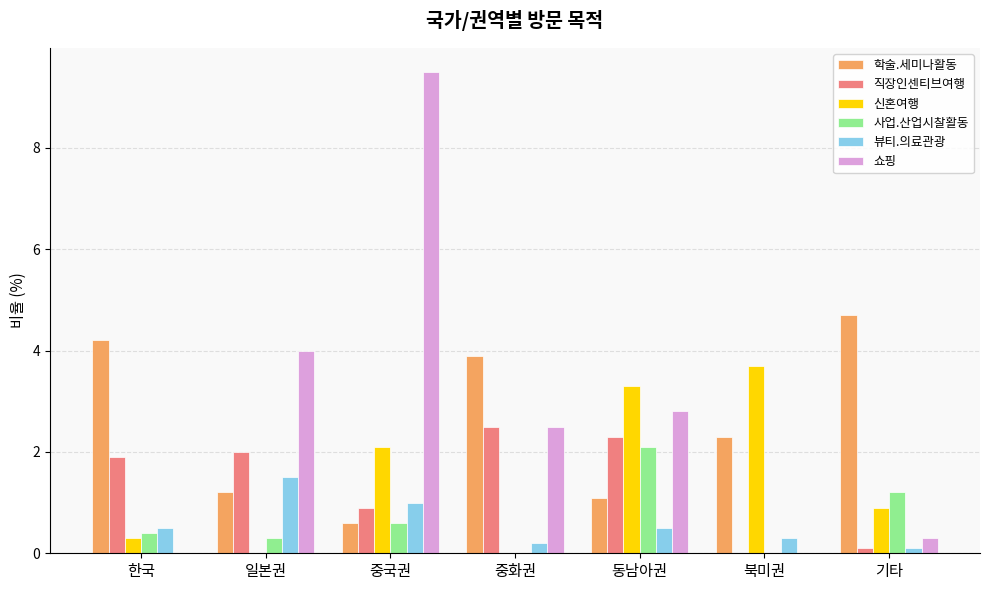

What is the sum of all 신혼여행 values?

10.3